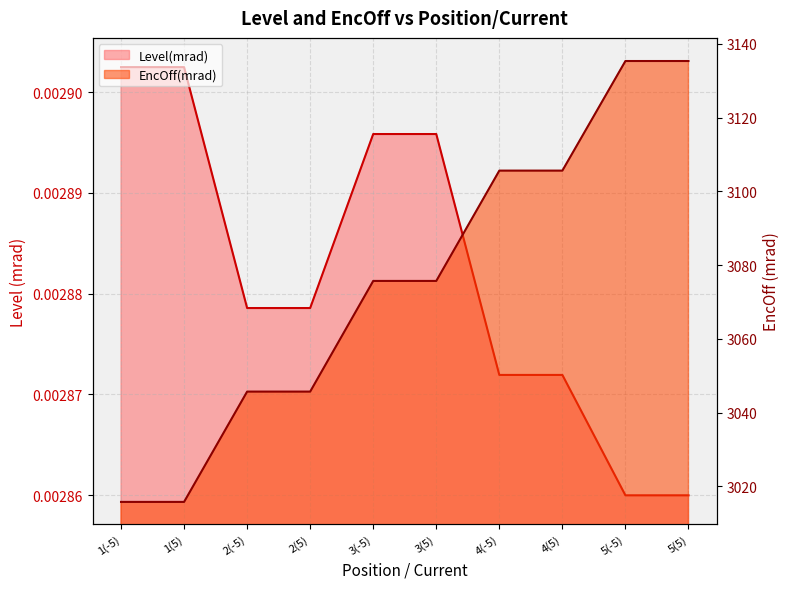

Reading right to left, extract all data points from this chart.

Level(mrad): 5(5)=0.0	5(-5)=0.0	4(5)=0.0	4(-5)=0.0	3(5)=0.0	3(-5)=0.0	2(5)=0.0	2(-5)=0.0	1(5)=0.0	1(-5)=0.0
EncOff(mrad): 5(5)=3135.4	5(-5)=3135.4	4(5)=3105.6	4(-5)=3105.6	3(5)=3075.7	3(-5)=3075.7	2(5)=3045.7	2(-5)=3045.7	1(5)=3015.8	1(-5)=3015.8